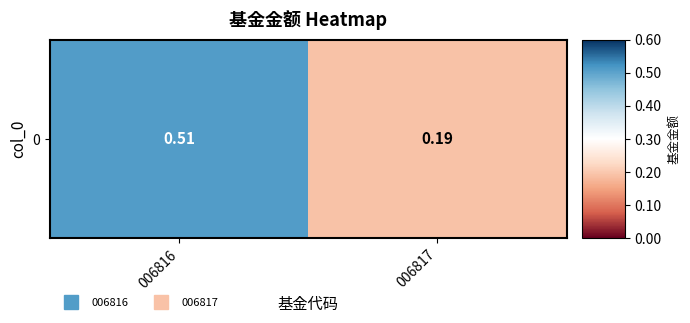

At which label is the value closest to 0?

006817